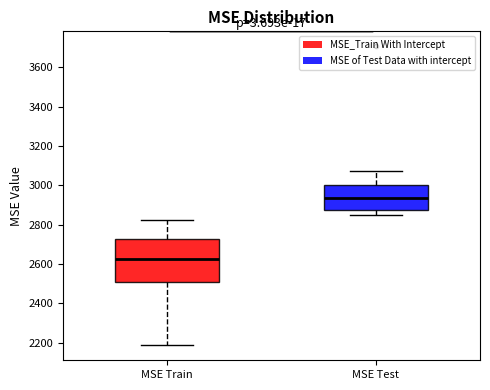

Reading left to right, transcribe this box plot: for each box, give where its median line is, the range the box spans, and where its two whiskers end, as read against the y-axis. The values are not printed on the chart, so give them approximately, as read against the axis.

MSE Train: median 2620, box 2500 to 2720, whiskers 2180 to 2820
MSE Test: median 2940, box 2880 to 3000, whiskers 2860 to 3080